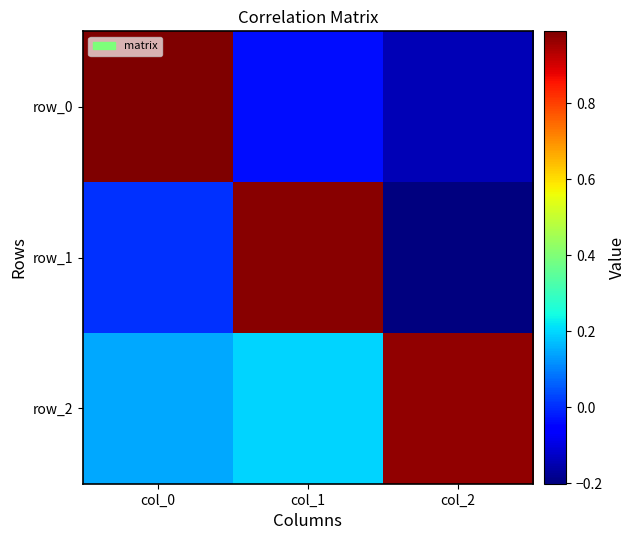

Is it true that row_1 equals 0.0 at col_0?

True